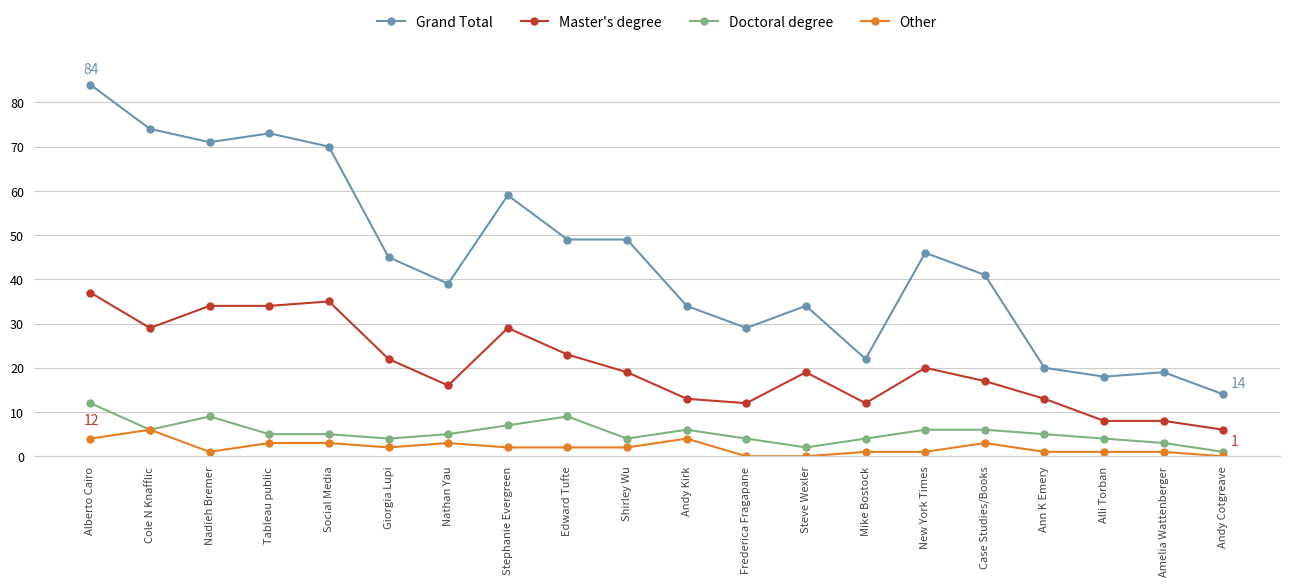

True or false: Other has more than 1 points higher than both neighbors.

True